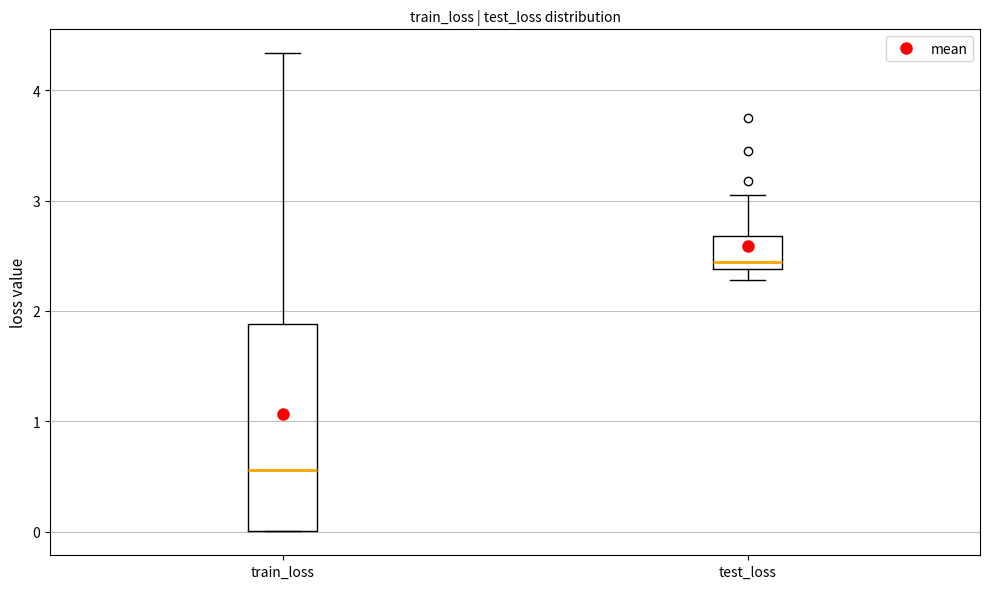

Comparing the boxes themselves (not the whiskers), which one is the tallest?

train_loss